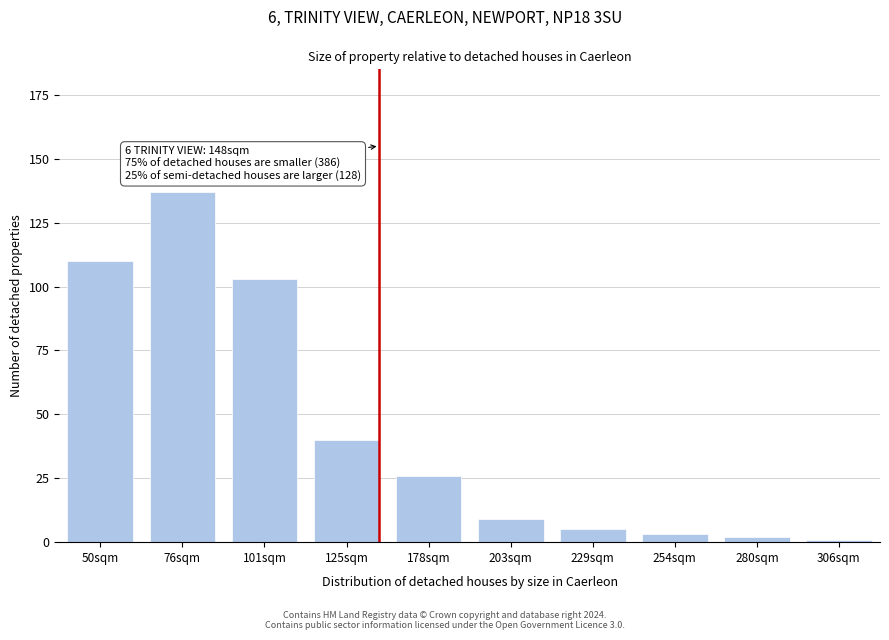

Reading right to left, what are all the values shown in this chart?

306sqm=1	280sqm=2	254sqm=3	229sqm=5	203sqm=9	178sqm=26	125sqm=40	101sqm=103	76sqm=137	50sqm=110